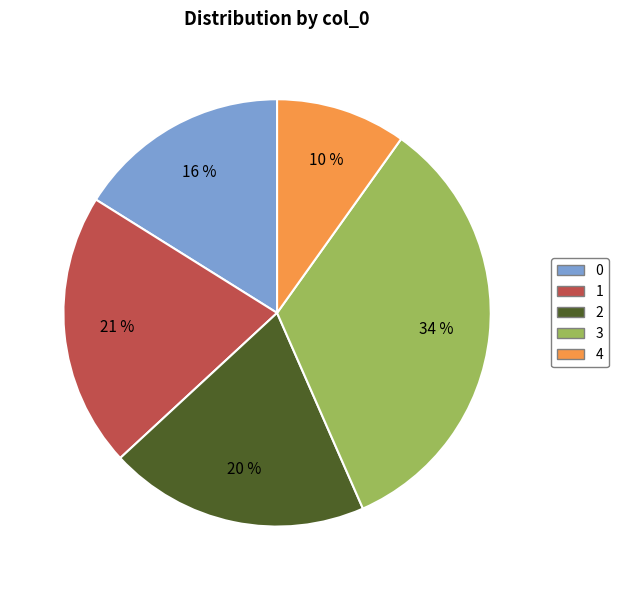

Does 4 account for over 50% of the chart?

No